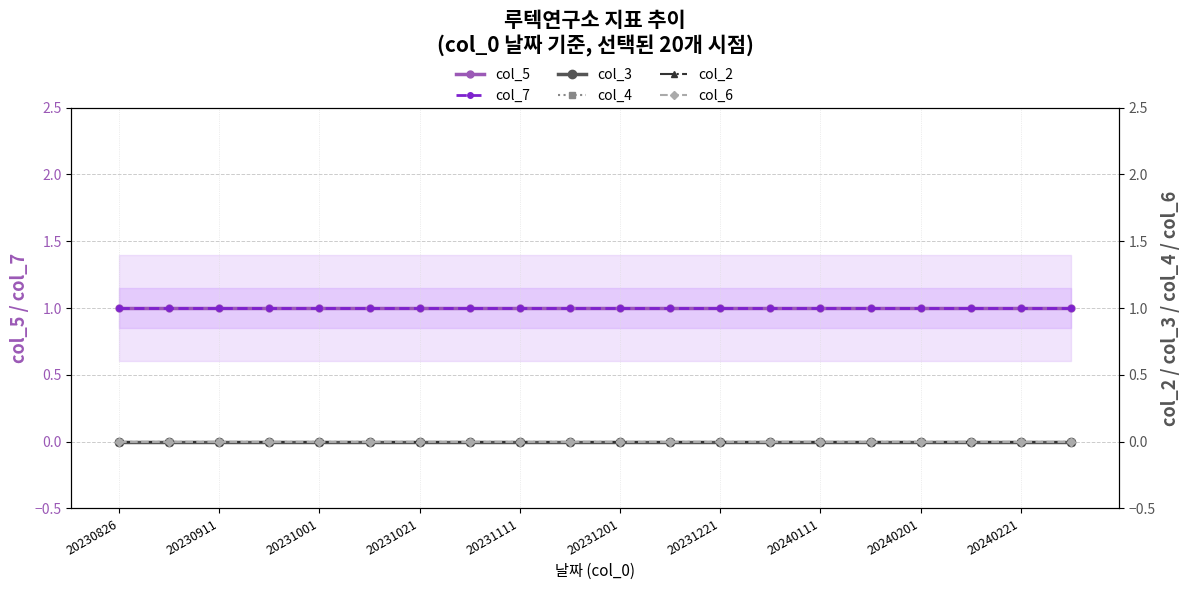

True or false: col_5 has more than 2 interior local peaks.

False